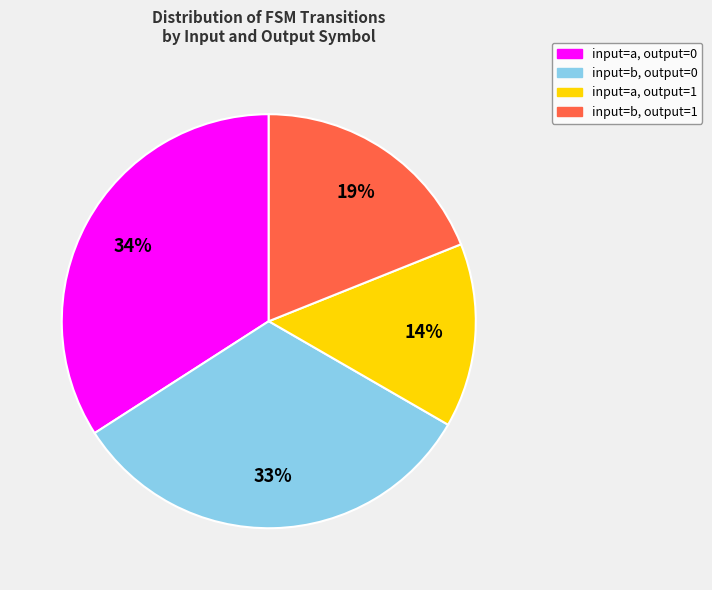

To the nearest percent, what is the average slice percentage?

25%